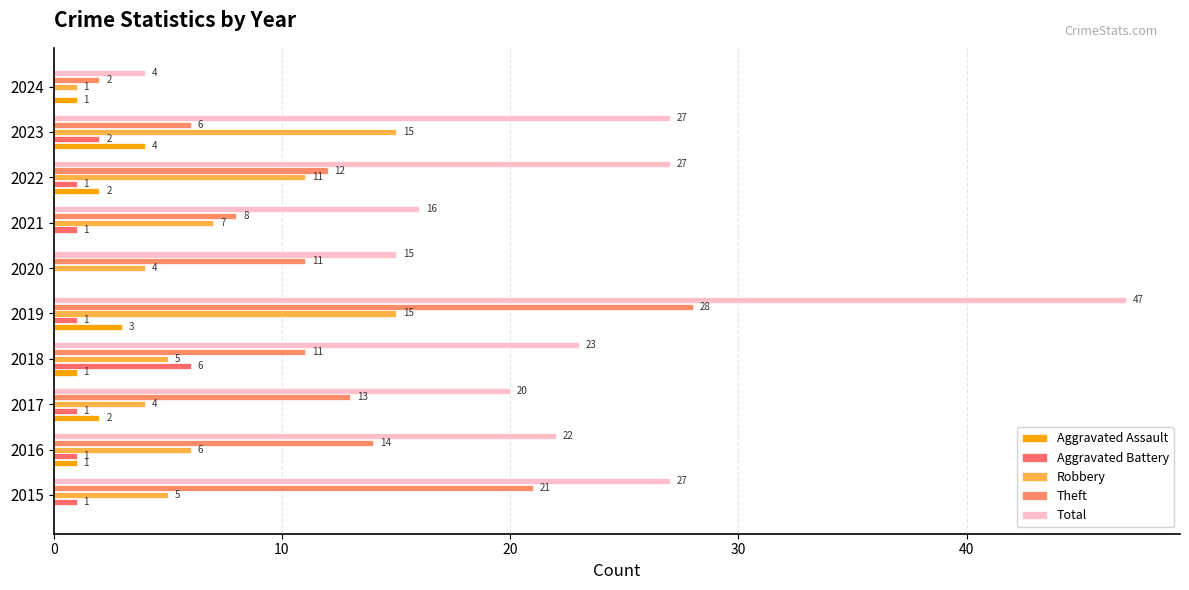

How many distinct data groups are displayed?

5